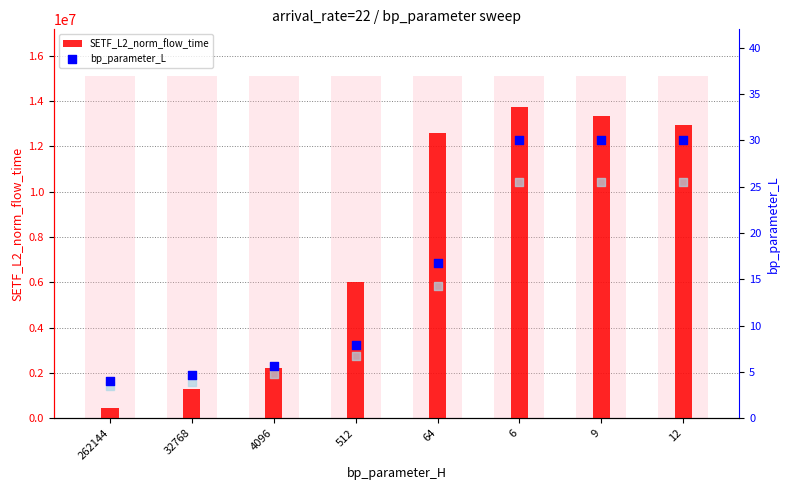

What are all the series names shown in the legend?

SETF_L2_norm_flow_time, bp_parameter_L